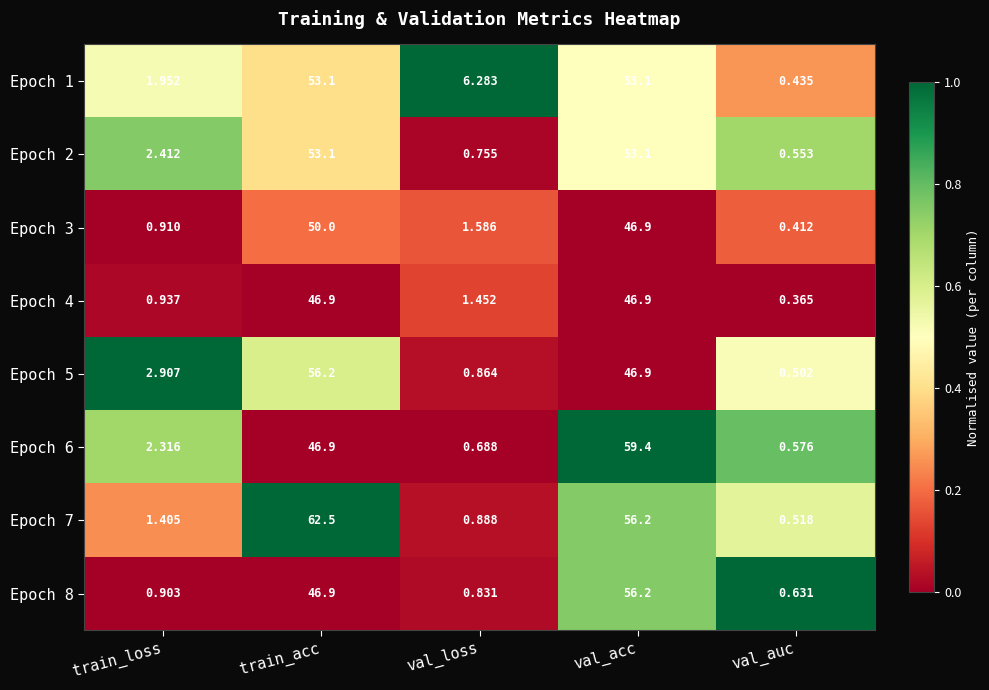

How many values in the Epoch 5 series are below 2?

2